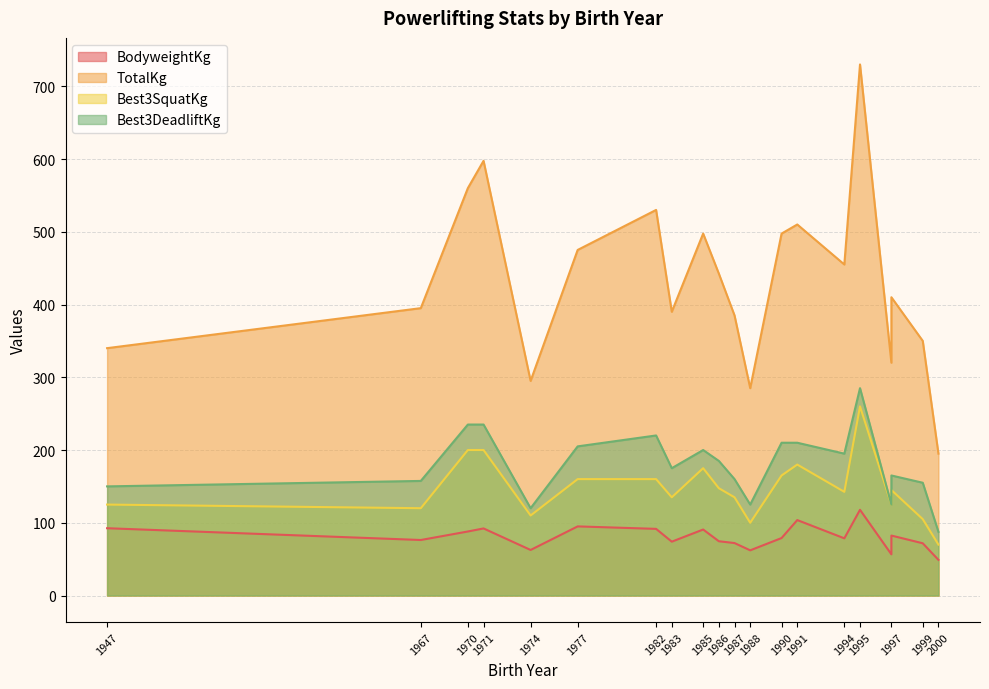

True or false: TotalKg and BodyweightKg intersect in this chart.

False